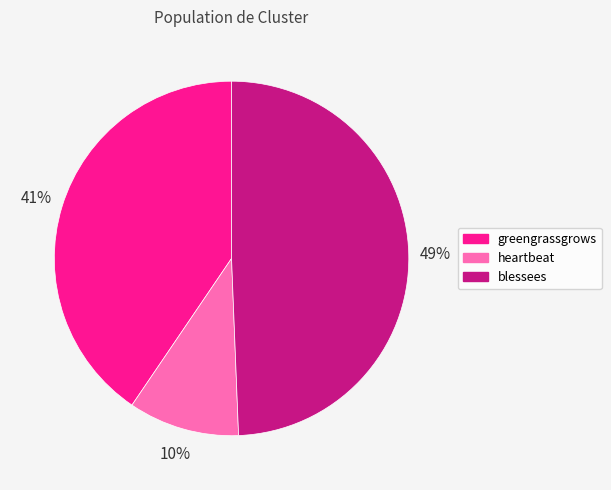

What is the largest slice in the pie chart?

blessees